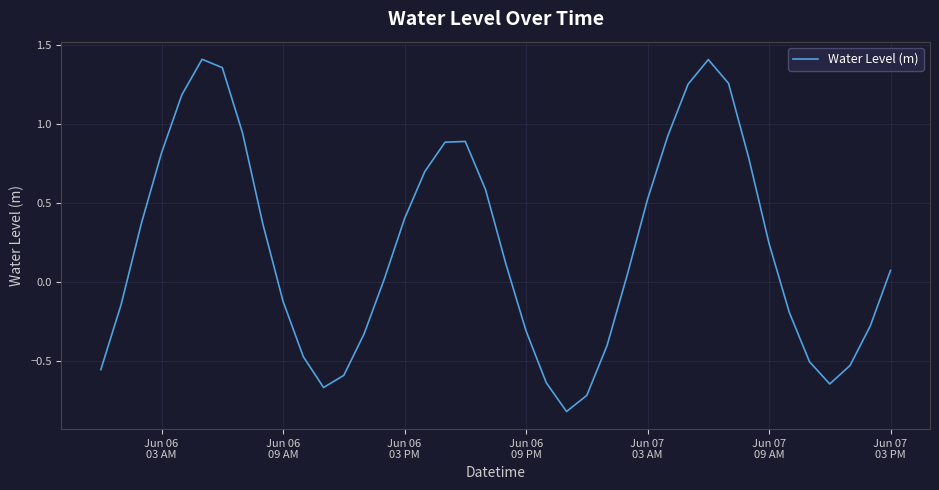

What is the minimum value shown in the chart?

-0.8